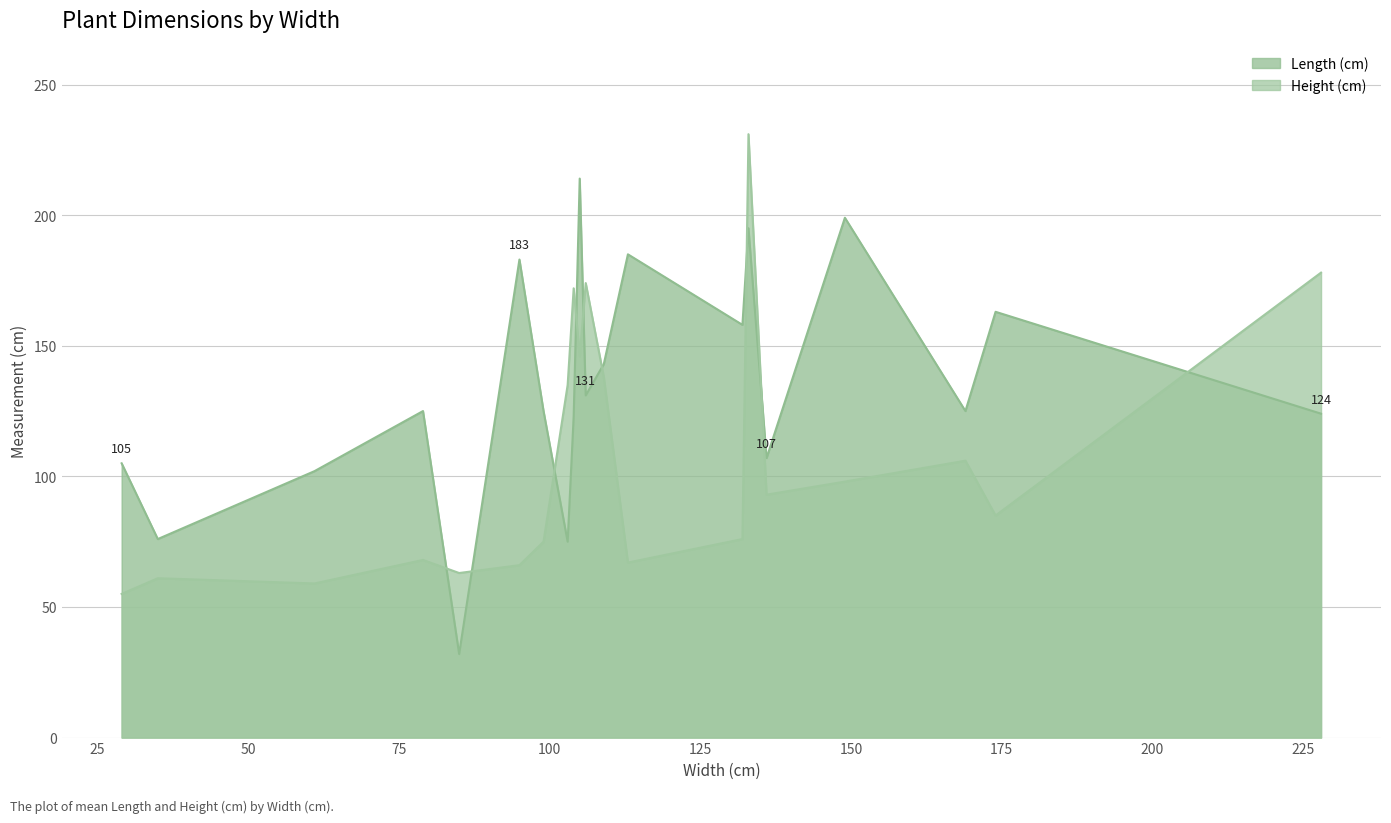

True or false: Length (cm) has more than 1 points higher than both neighbors.

True